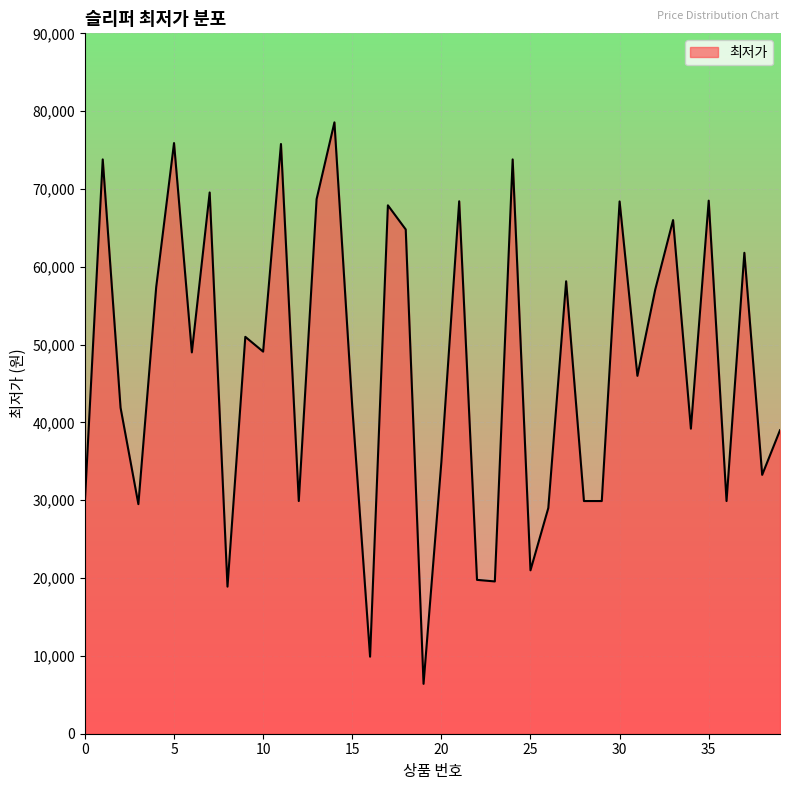

What is the greatest value displayed?

78560